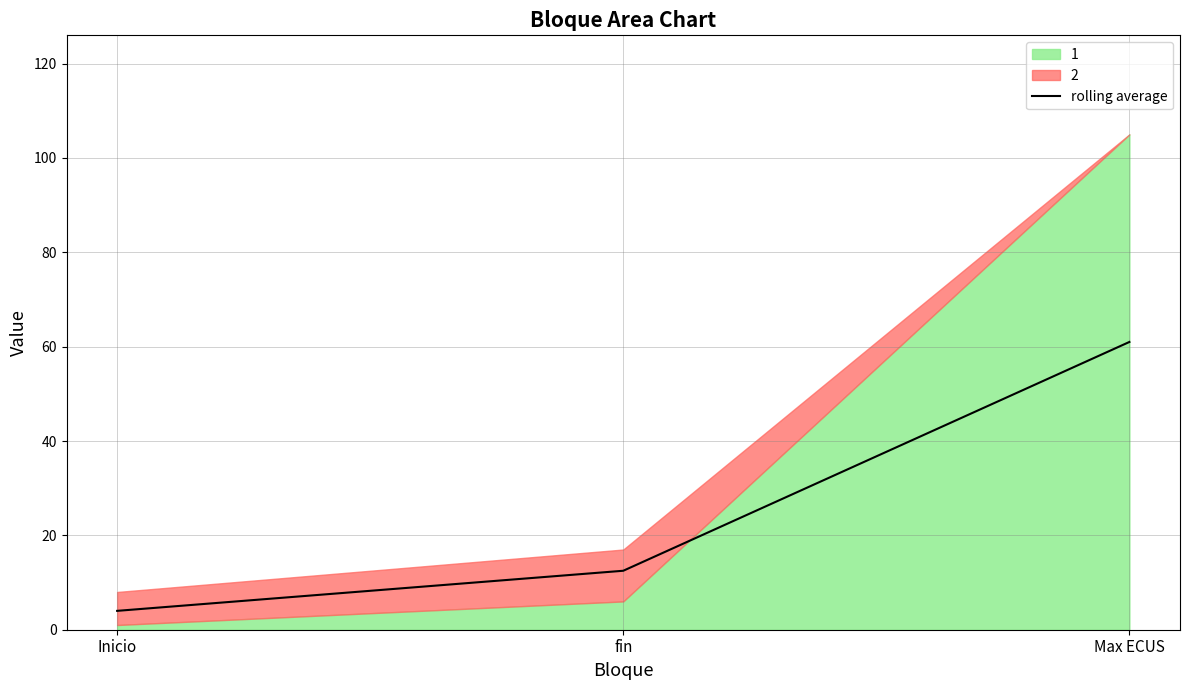

List the labels in order of value, smallest first.

Inicio, fin, Max ECUS